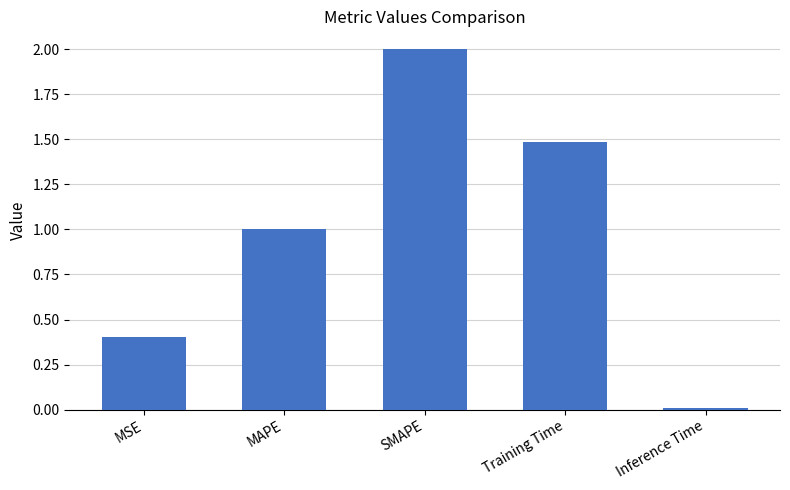

The value at MAPE is 1.0. True or false?

True